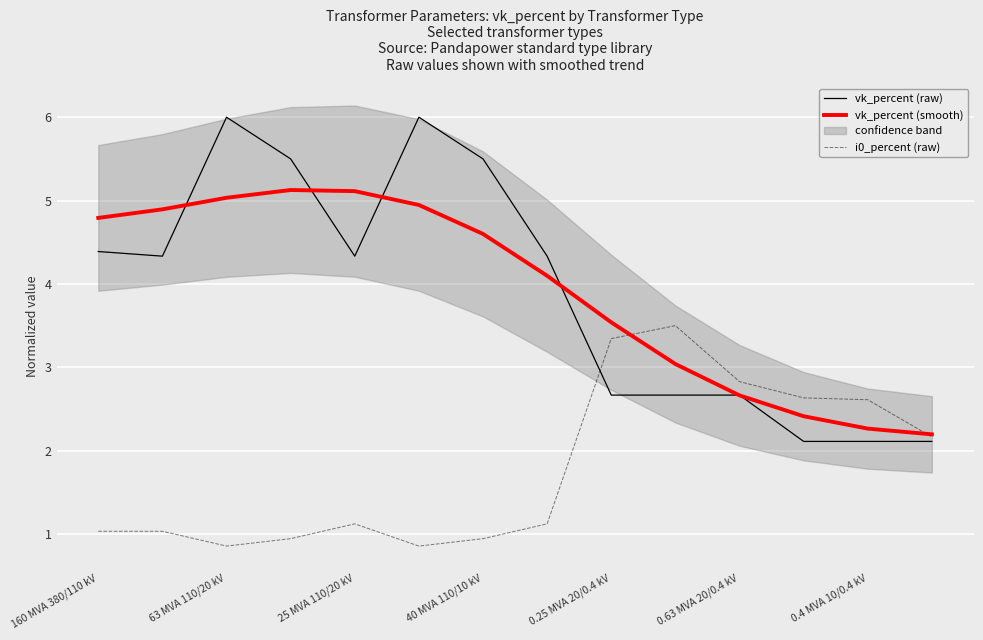

At which label does vk_percent (raw) first exceed 4?

160 MVA 380/110 kV